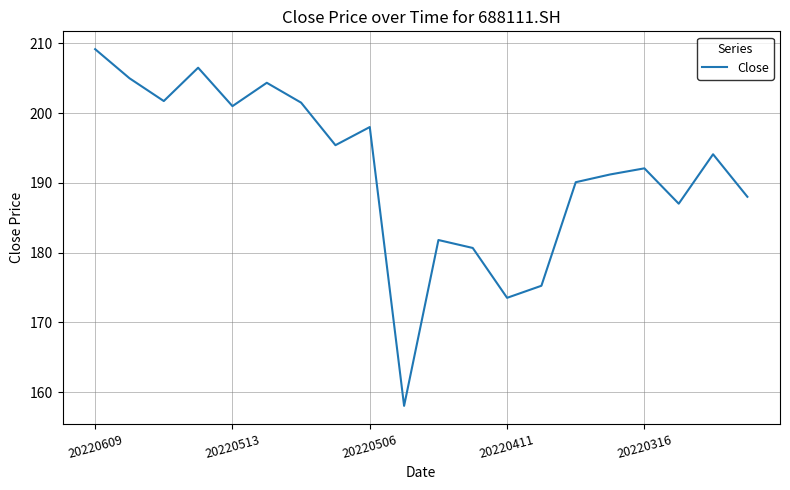

What is the maximum value shown in the chart?

209.2